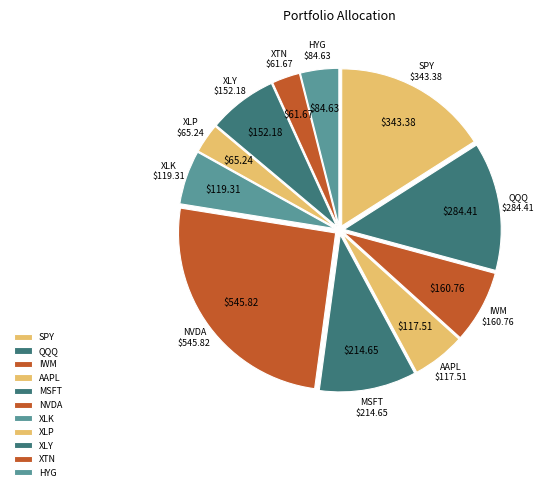

What is the change in value from AAPL to XTN?

-55.8